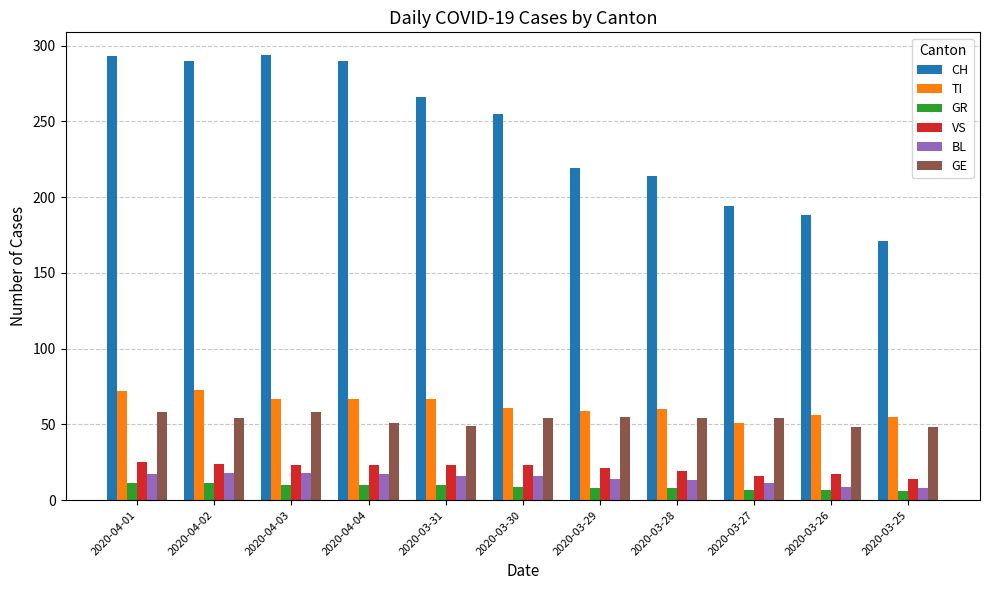

What position from the left is 2020-03-29?

7